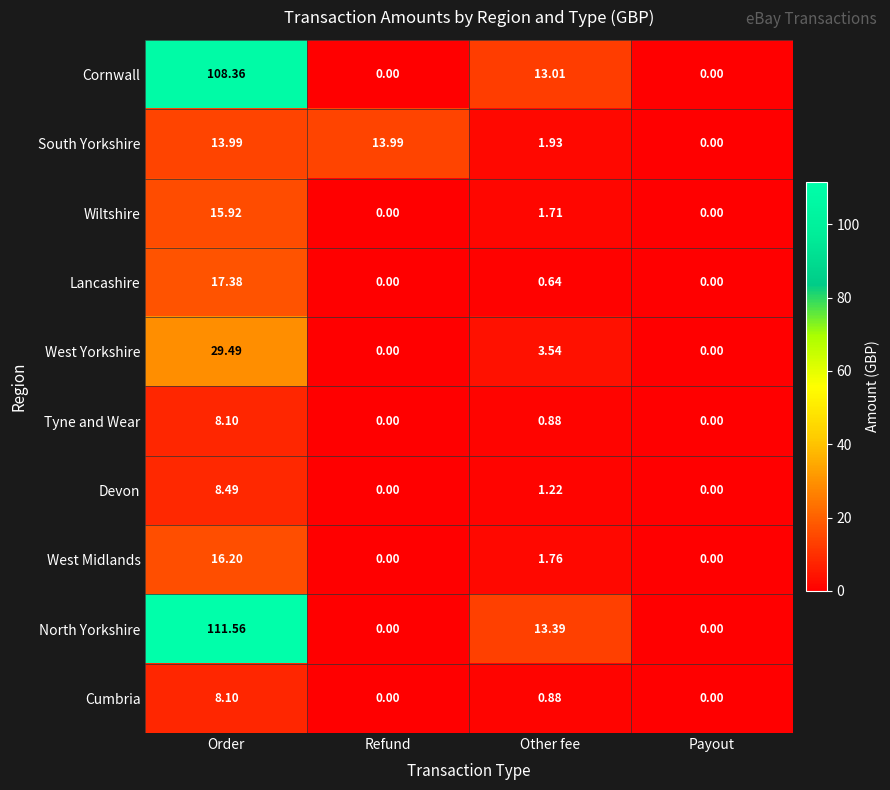

What is the spread (max minus min) of values at Refund?

14.0